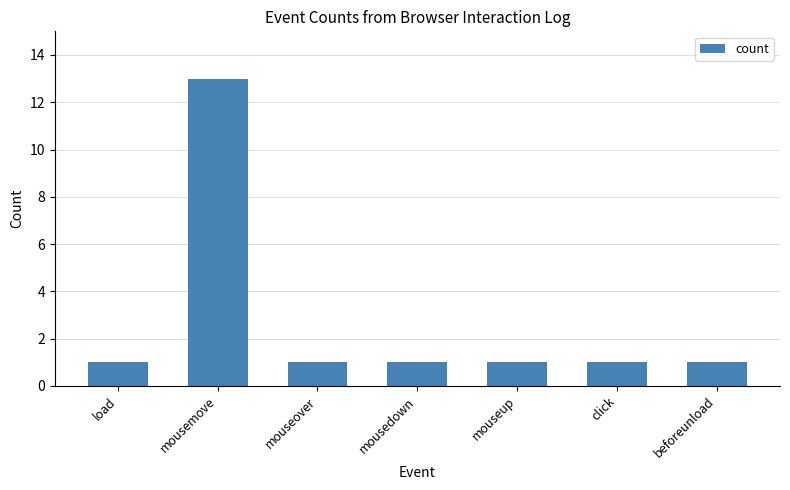

Reading left to right, transcribe all the data shown in this chart.

1	13	1	1	1	1	1